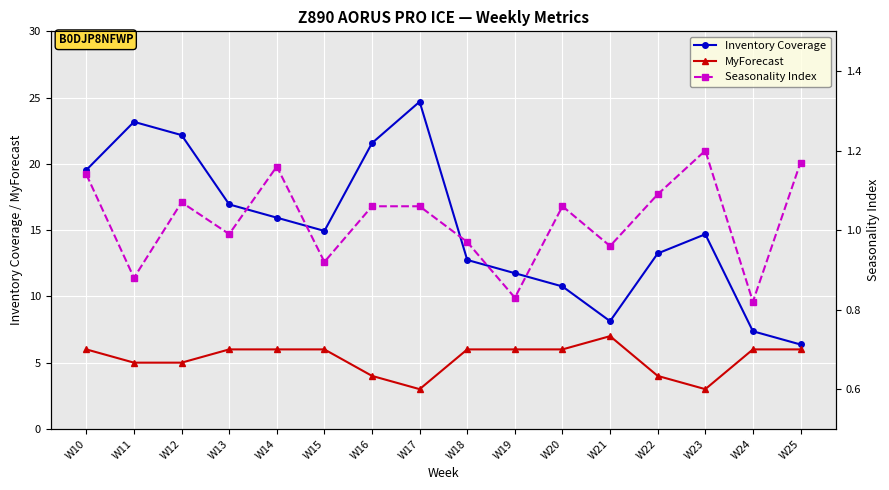

What is the total value across all series at W12?

28.2